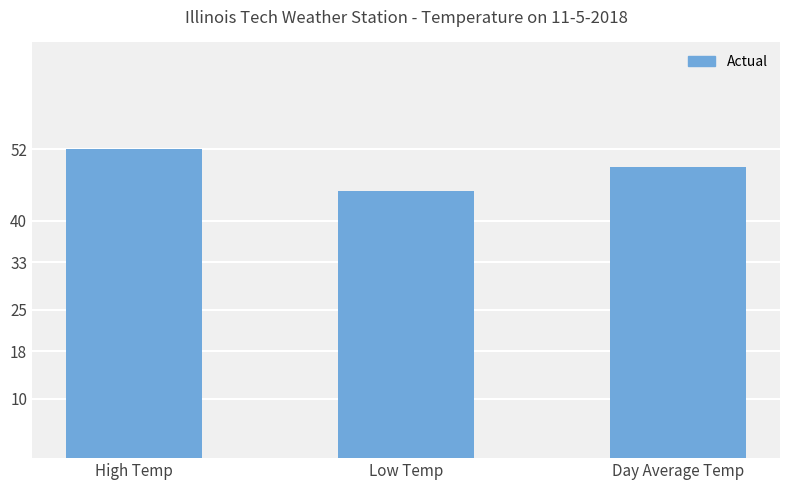

What is the value of the 3rd bar from the left?

49